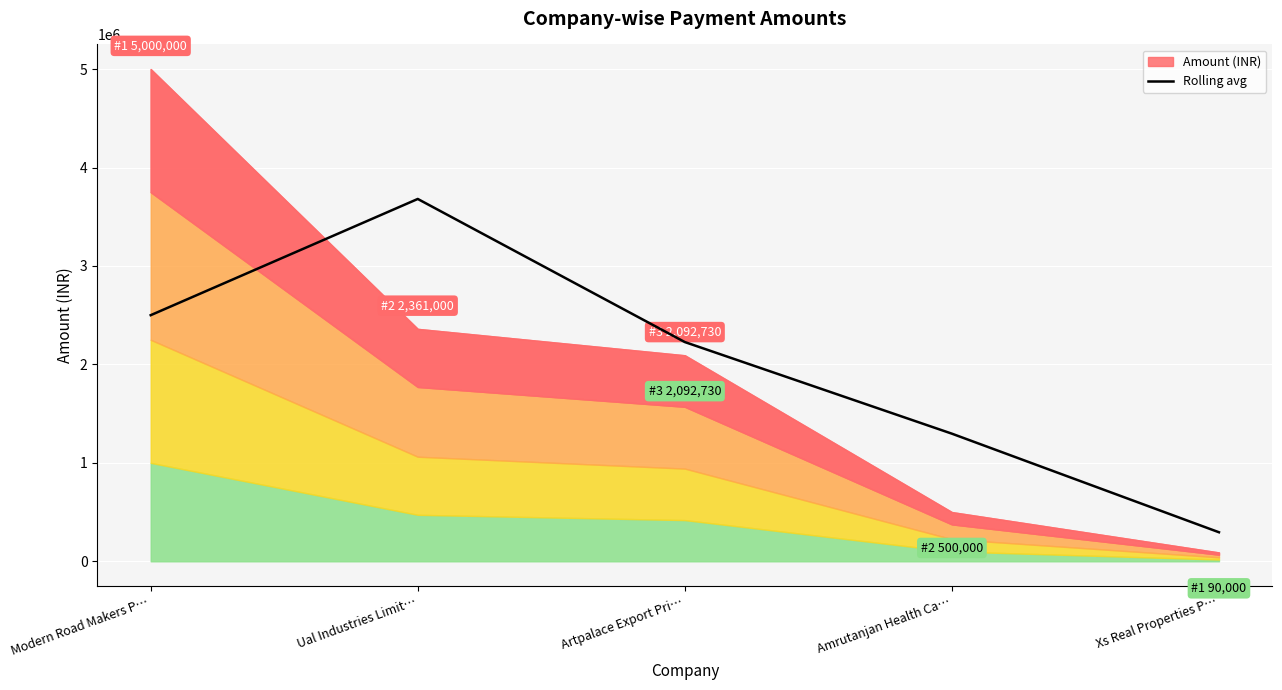

Rank the categories by value from highest to lowest.

Ual Industries Limit…, Modern Road Makers P…, Artpalace Export Pri…, Amrutanjan Health Ca…, Xs Real Properties P…